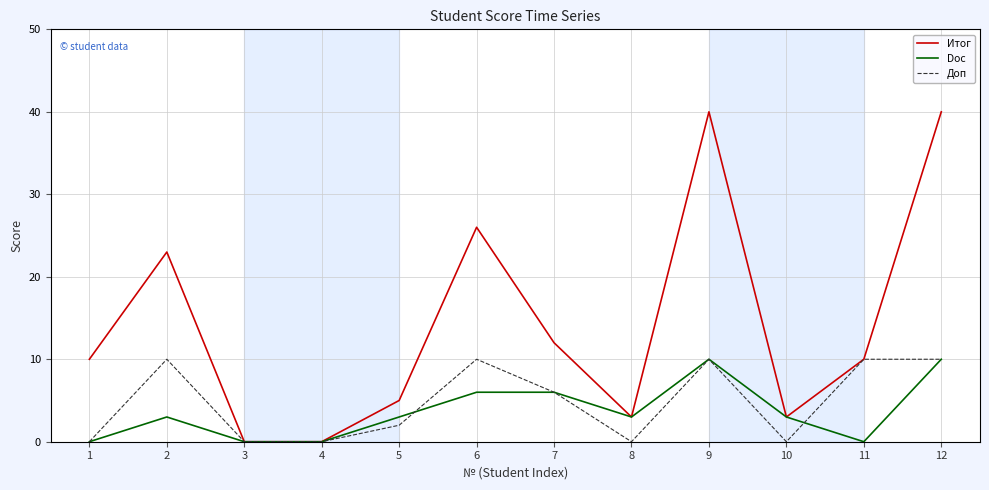

What is the maximum value shown in the chart?

40